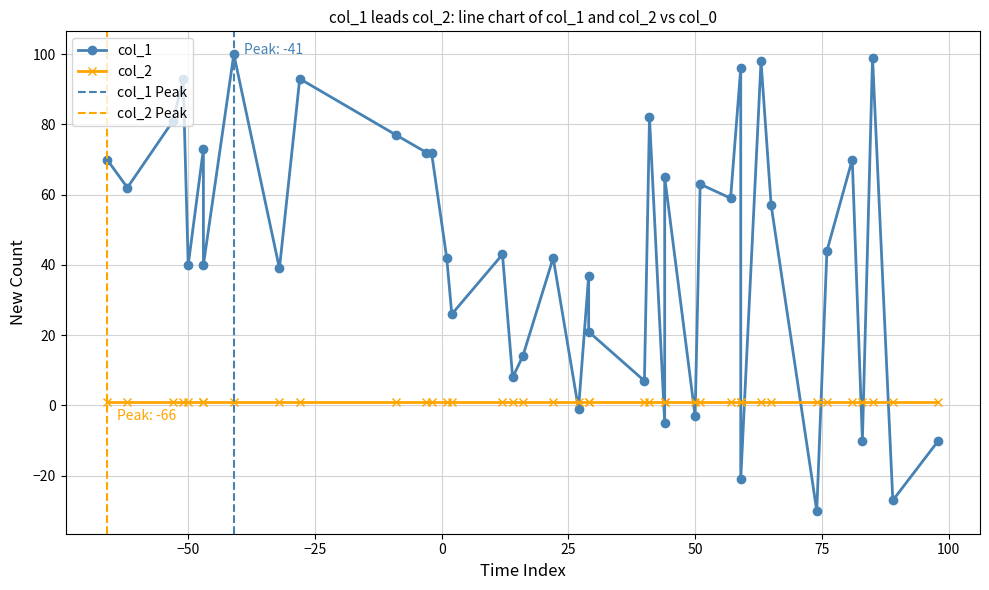

What is the difference between the highest and lowest values at 38?

42